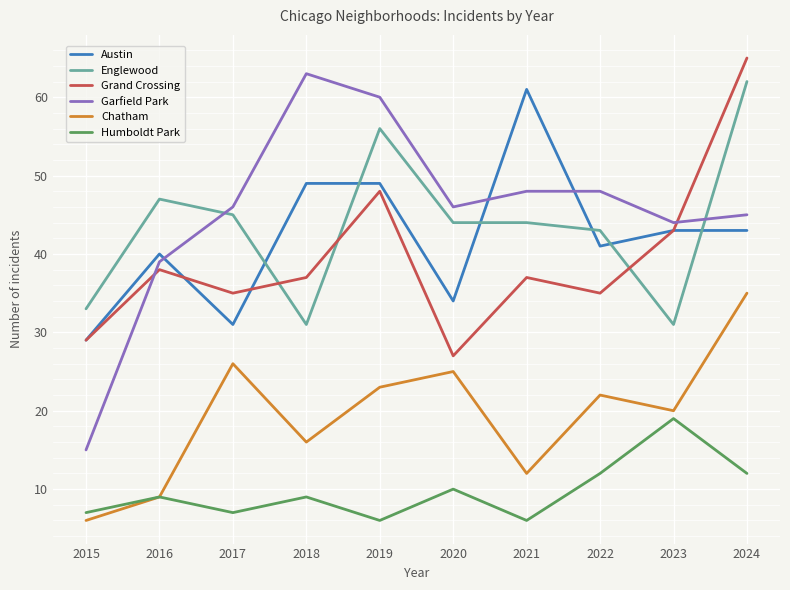

Is it true that Englewood equals 15 at 2021?

False